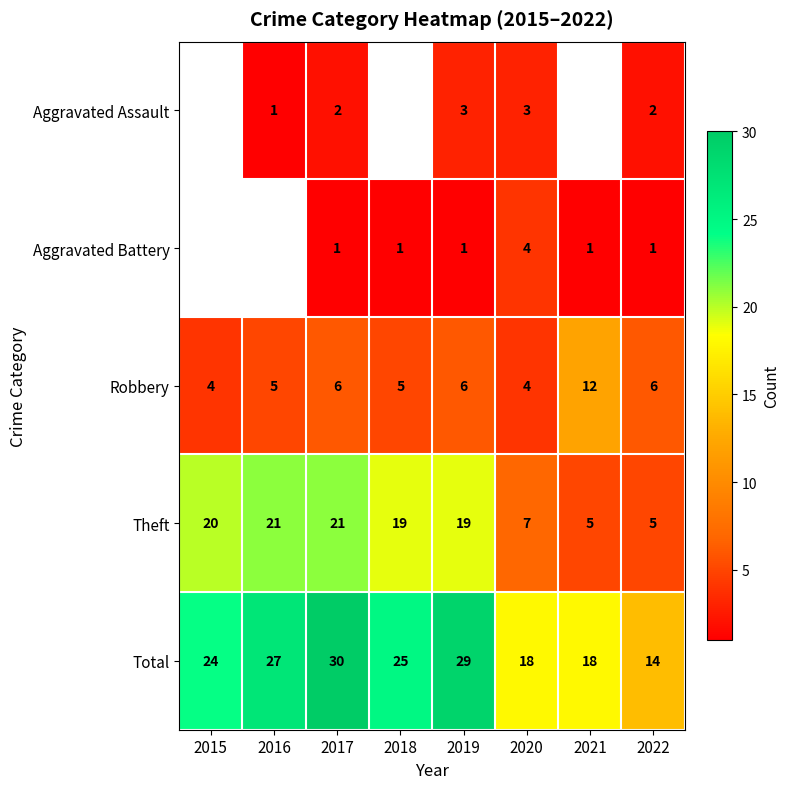

How many Robbery values are between 5 and 6?

5